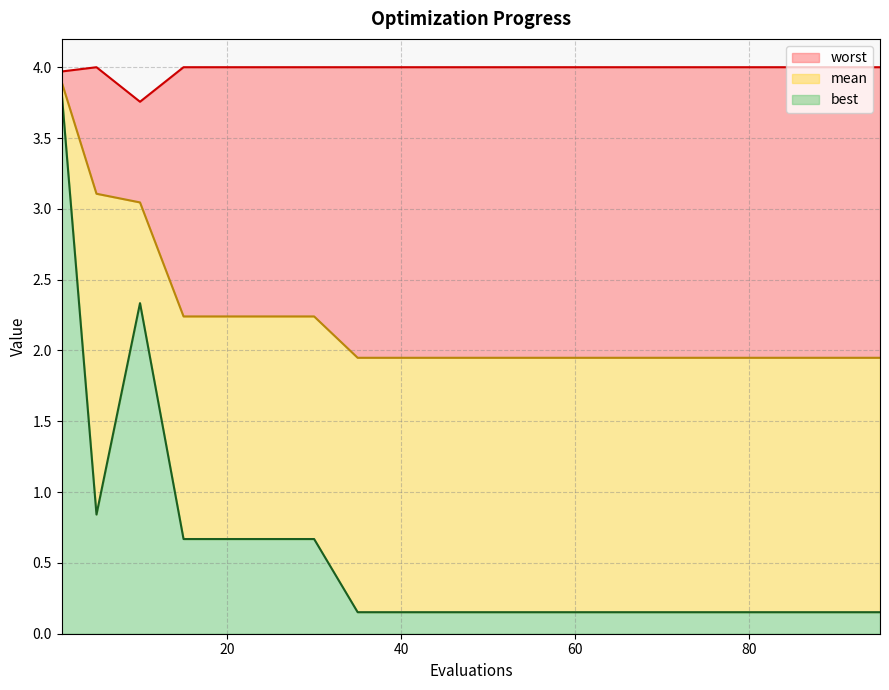

Reading left to right, transcribe all the data shown in this chart.

mean: 3.9	3.1	3.0	2.2	2.2	2.2	2.2	1.9	1.9	1.9	1.9	1.9	1.9	1.9	1.9	1.9	1.9	1.9	1.9	1.9
best: 3.8	0.8	2.3	0.7	0.7	0.7	0.7	0.2	0.2	0.2	0.2	0.2	0.2	0.2	0.2	0.2	0.2	0.2	0.2	0.2
worst: 4.0	4.0	3.8	4.0	4.0	4.0	4.0	4.0	4.0	4.0	4.0	4.0	4.0	4.0	4.0	4.0	4.0	4.0	4.0	4.0